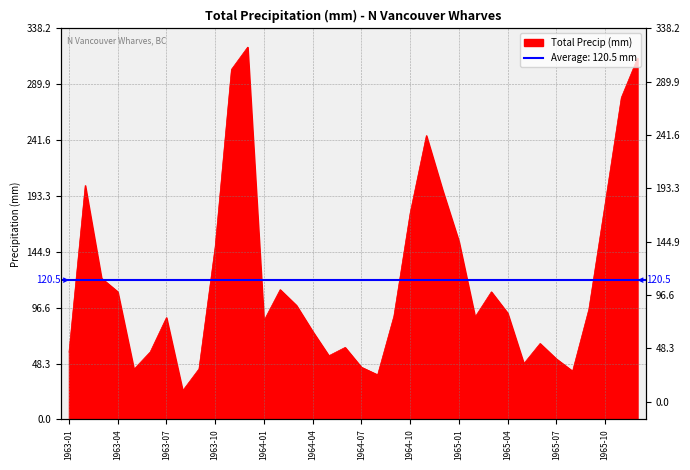

What is the difference between the values at 1964-08 and 1963-02?

163.8